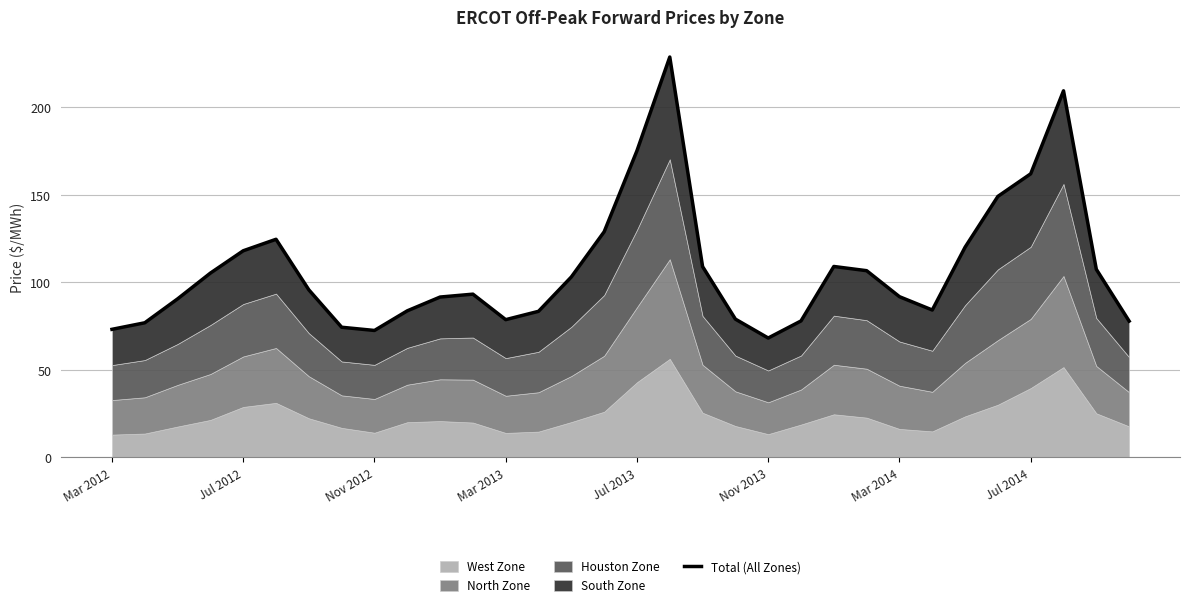

True or false: there are more than 0 points higher than both neighbors.

True